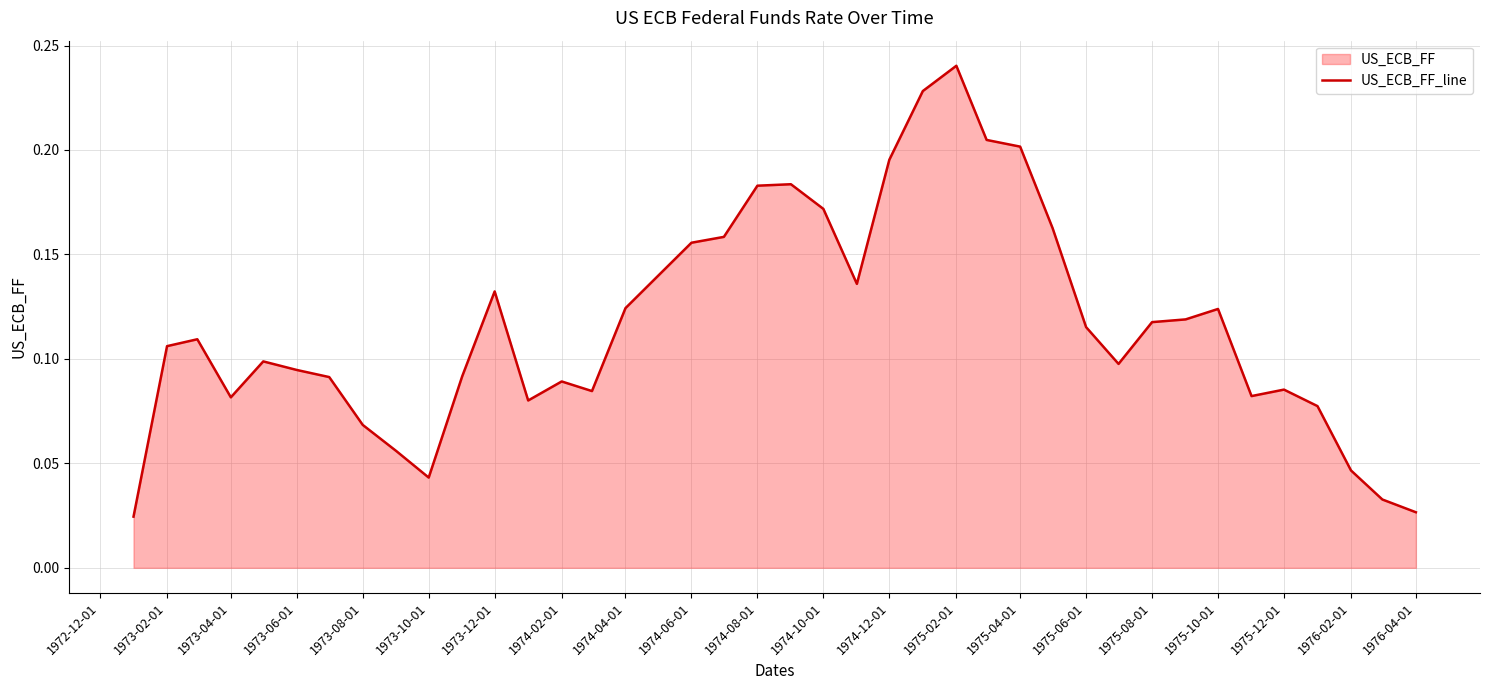

The value at 1973-12-01 is 0.2. True or false?

False